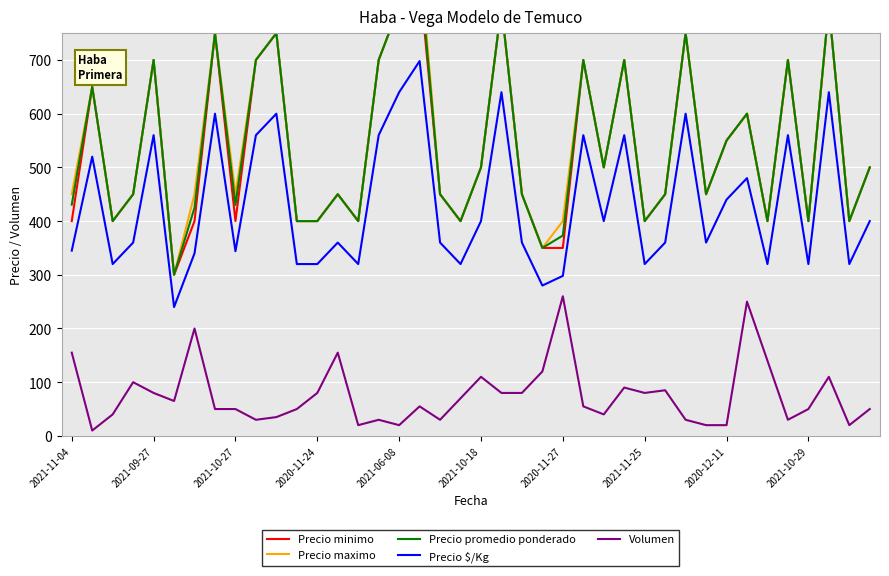

True or false: Volumen has a value of 16 at 2021-10-27.

False